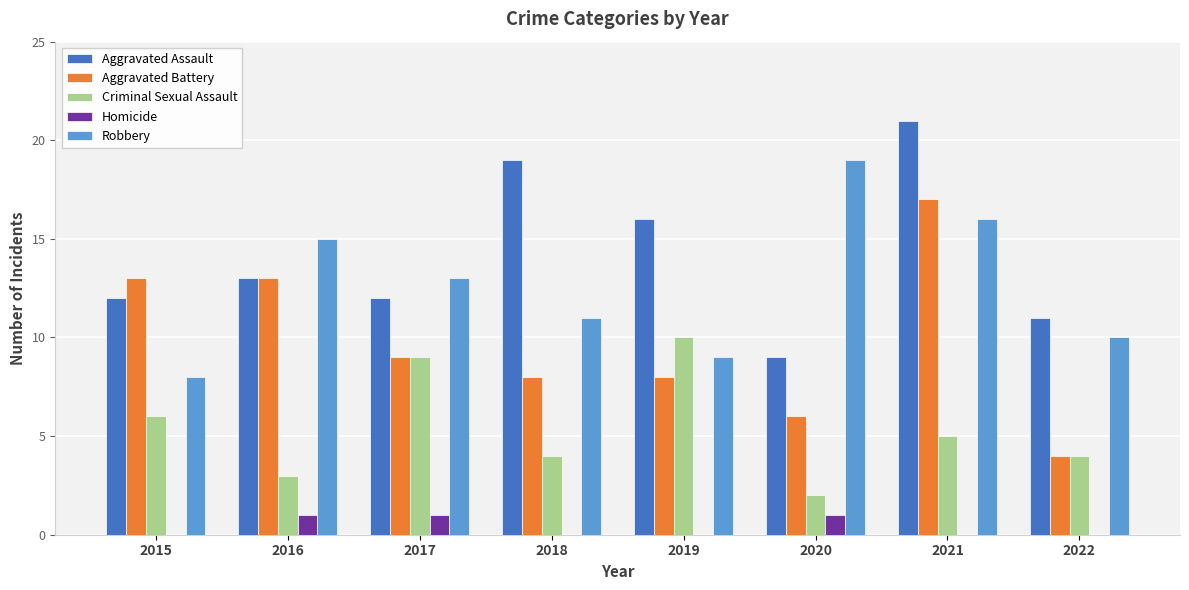

What value does the Criminal Sexual Assault series have at 2017?

9